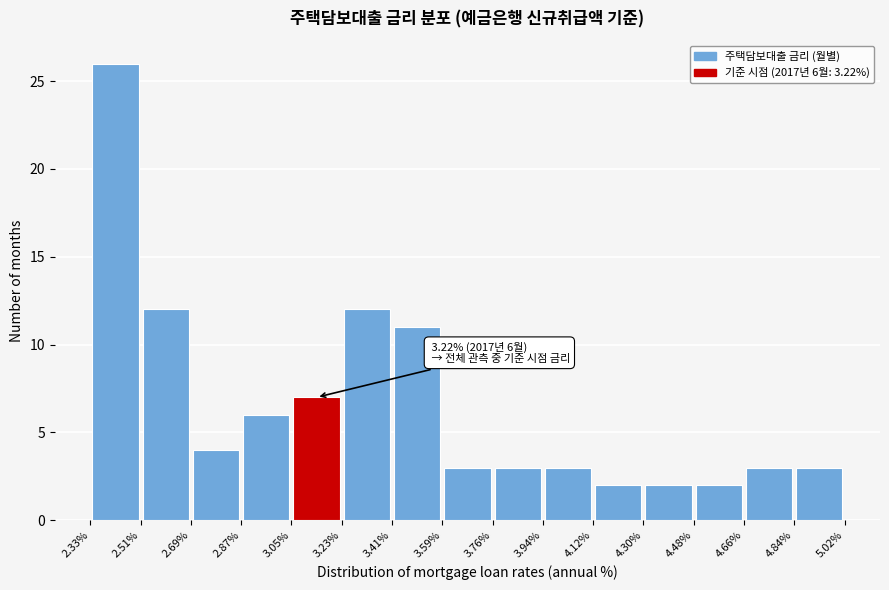

Over which range of the x-axis is the bar tallest?

2.33% to 2.51%